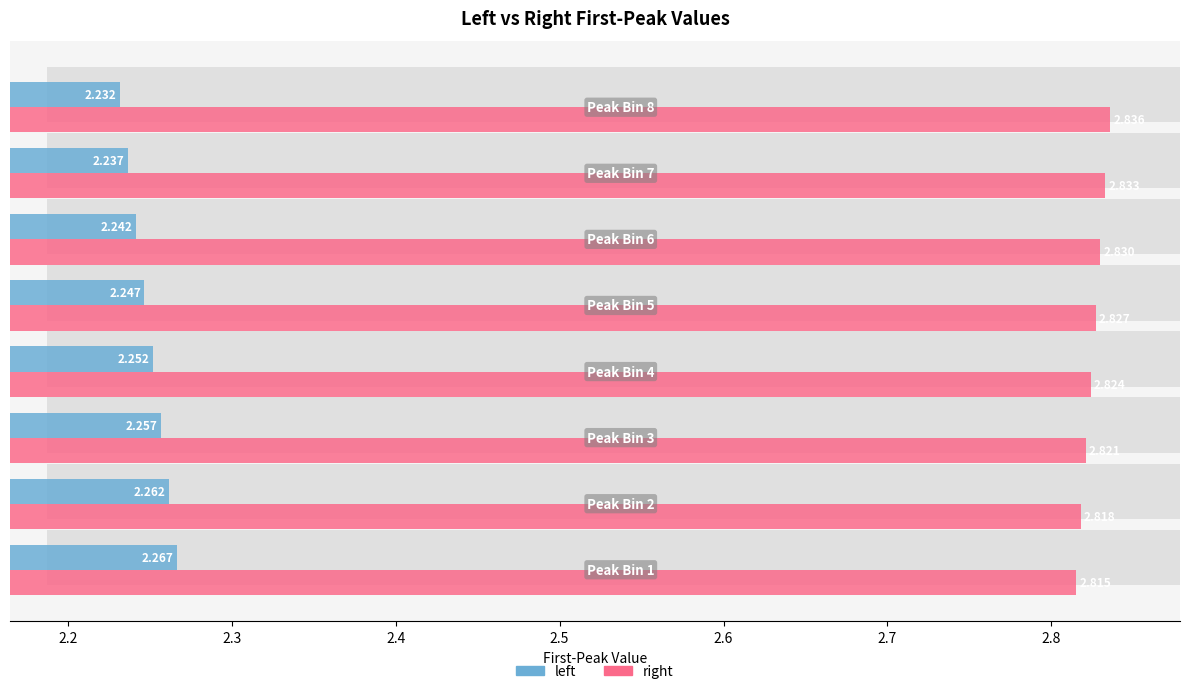

How many data points does each series have?

8